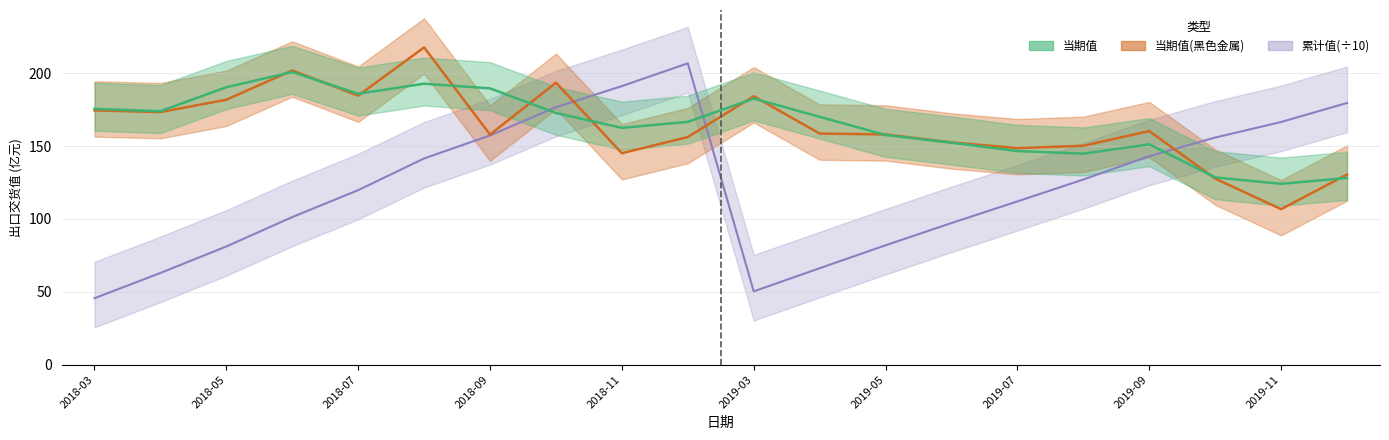

Which series ends up on top after the final intersection of 黑色金属 and 累计值?

累计值